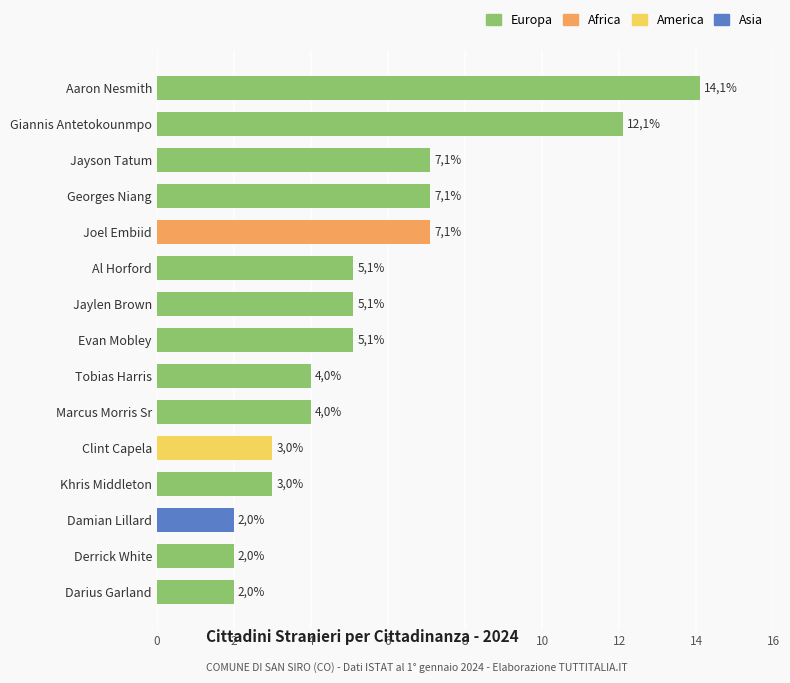

Rank the categories by value from highest to lowest.

Aaron Nesmith, Giannis Antetokounmpo, Jayson Tatum, Georges Niang, Joel Embiid, Al Horford, Jaylen Brown, Evan Mobley, Tobias Harris, Marcus Morris Sr, Clint Capela, Khris Middleton, Damian Lillard, Derrick White, Darius Garland